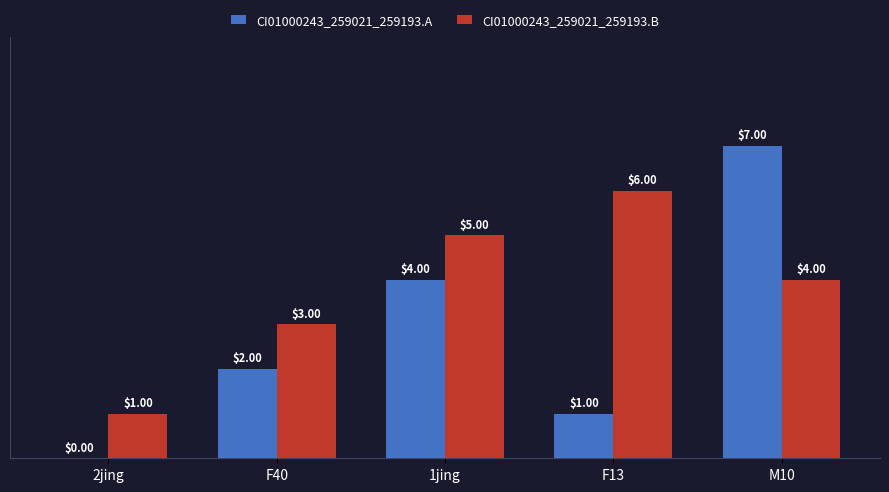

How many categories are shown in the chart?

5